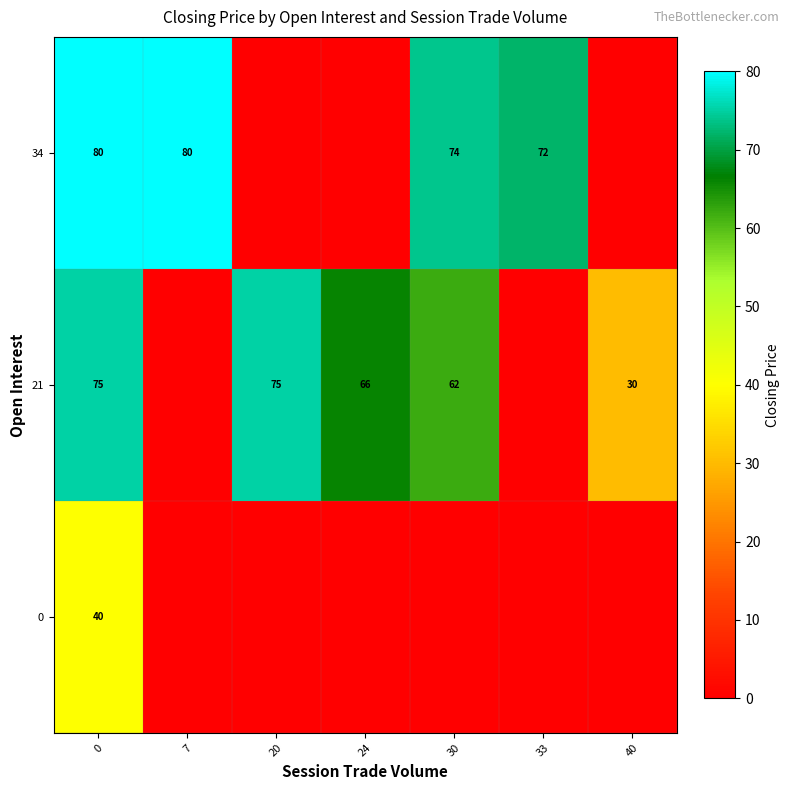

How many categories are shown in the chart?

7